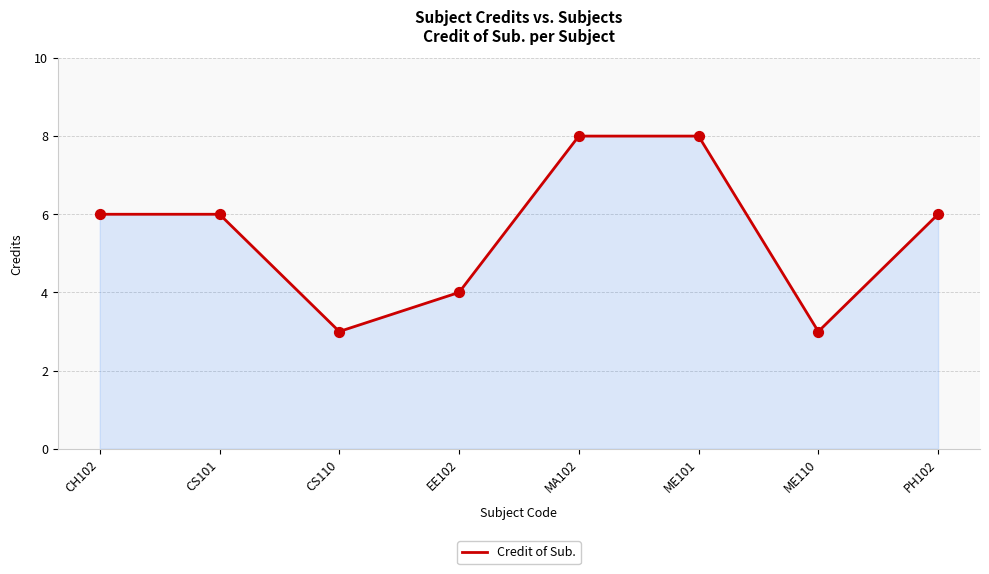

What is the change in value from CH102 to ME110?

-3